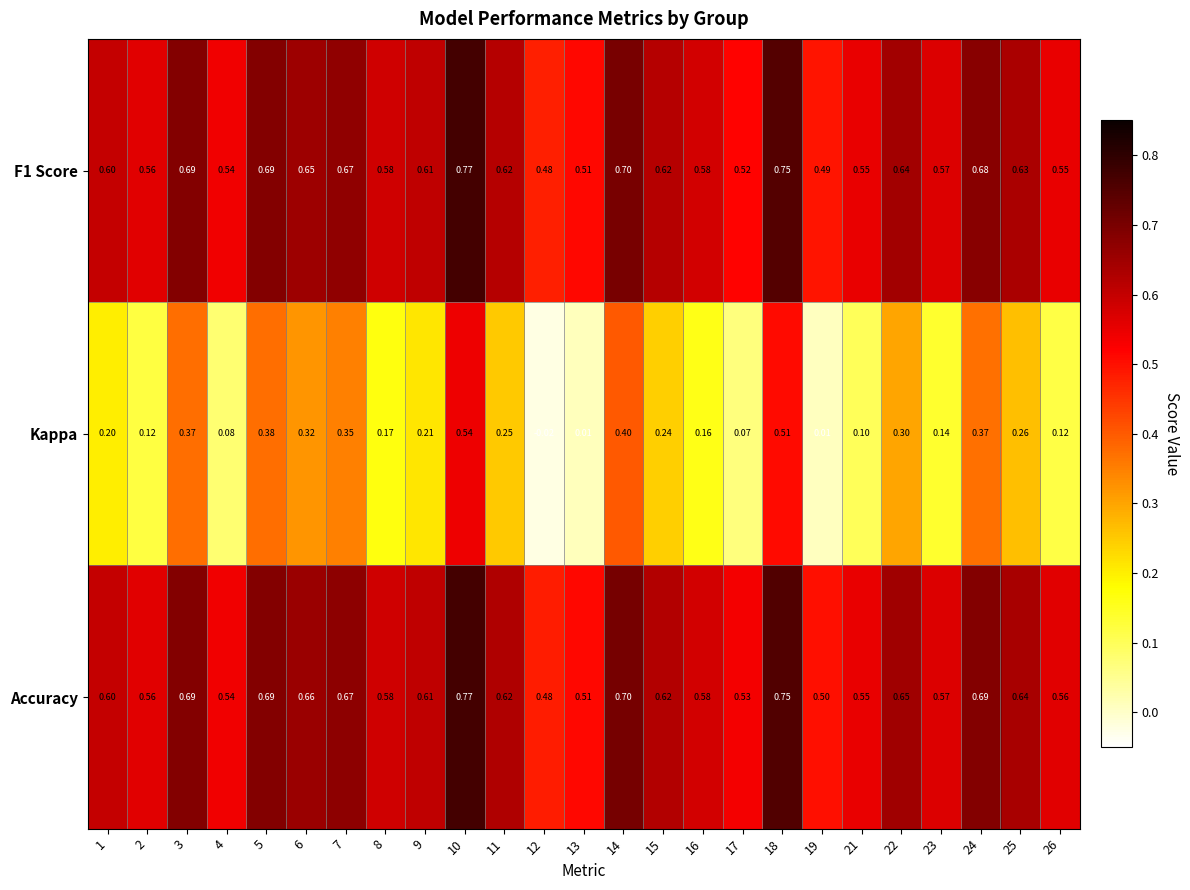

Which series has the largest range (max minus min)?

Kappa